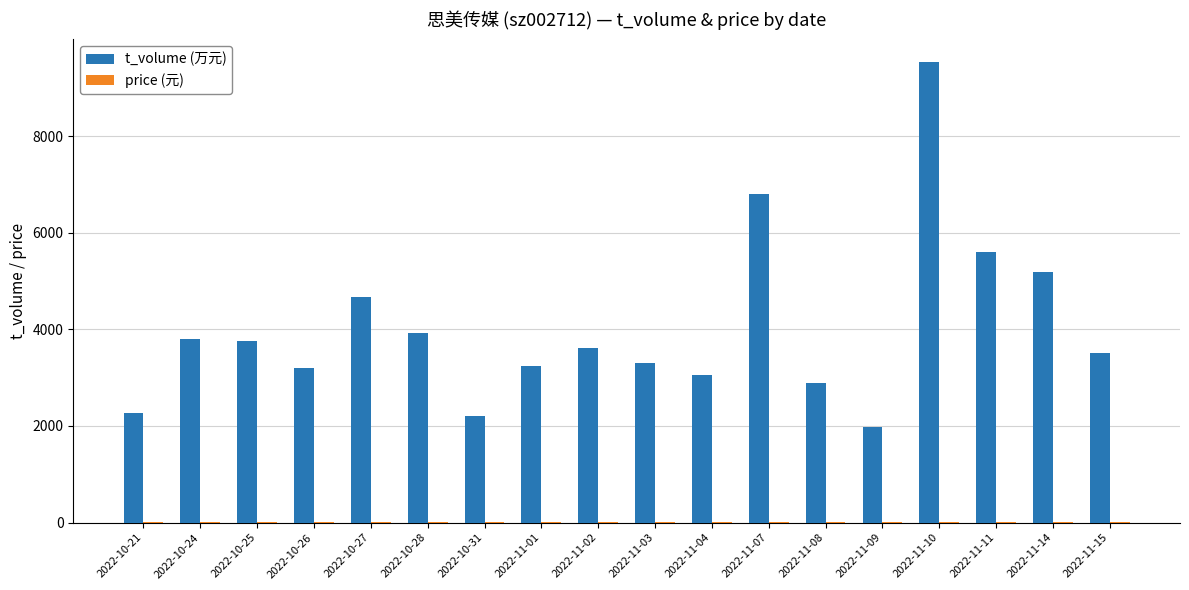

At which label does t_volume (万元) reach its peak?

2022-11-10